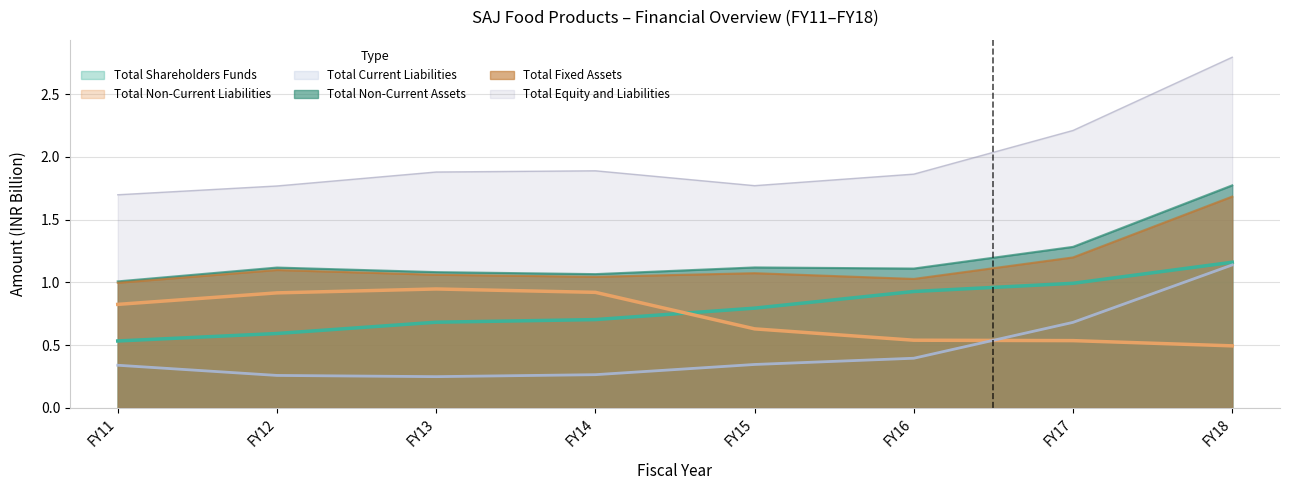

The Total Current Liabilities series shows 0.7 at FY17. True or false?

True